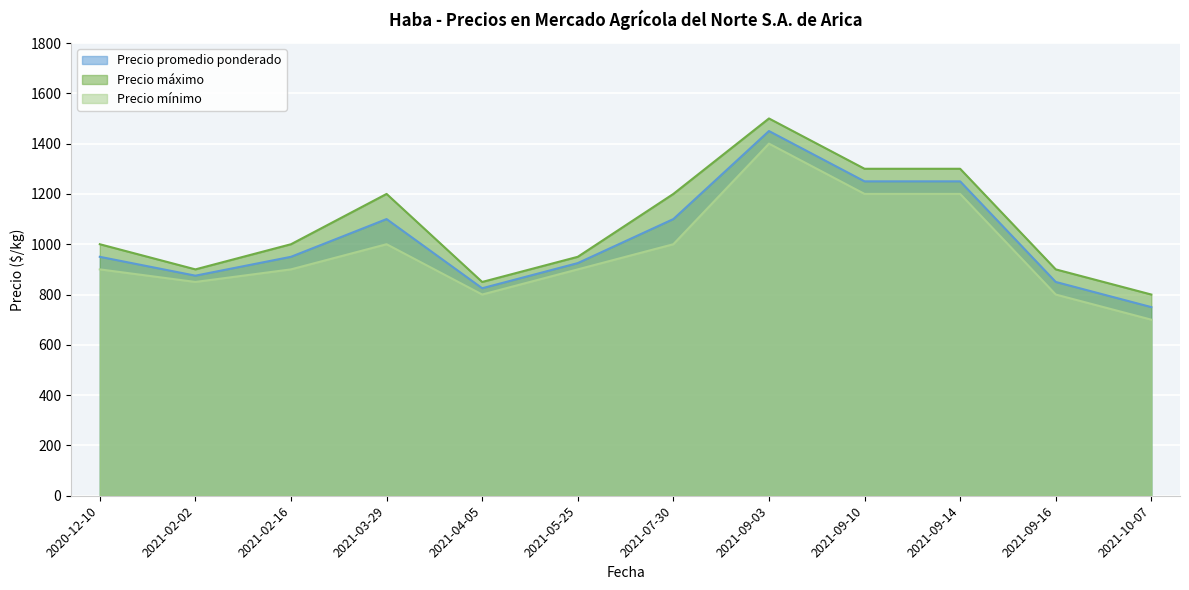

What is the difference between the Precio máximo values at 2021-10-07 and 2021-09-16?

100